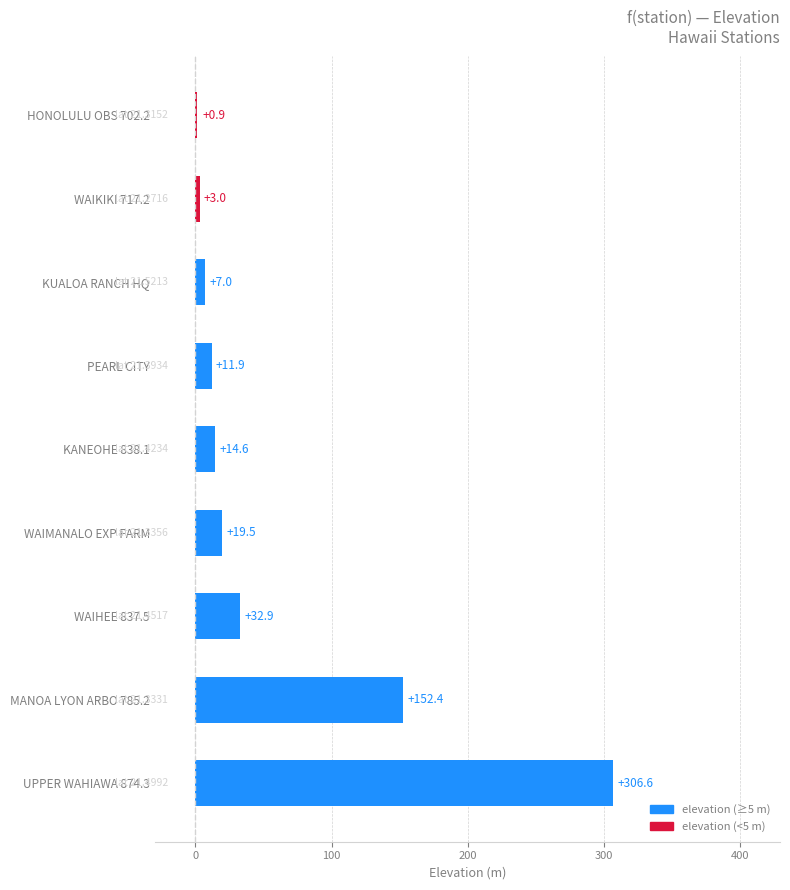

What is the sum of the values at KANEOHE 838.1 and KUALOA RANCH HQ?

21.6